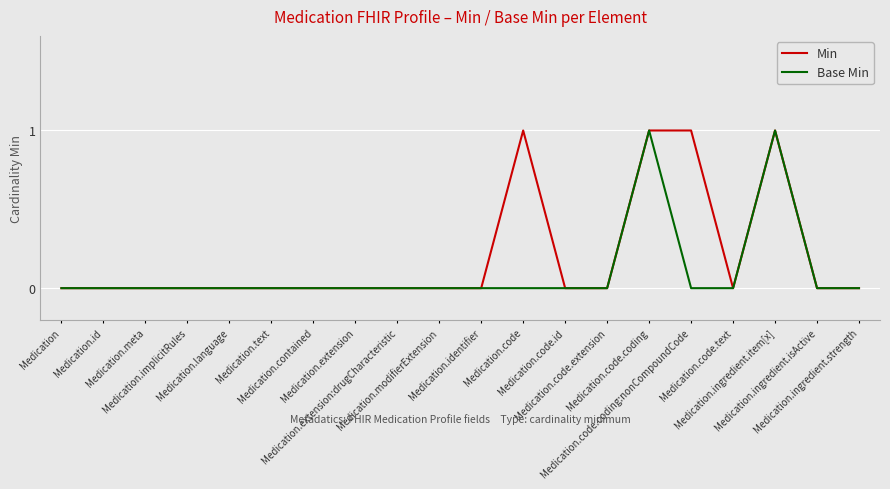

What is the sum of all Base Min values?

2